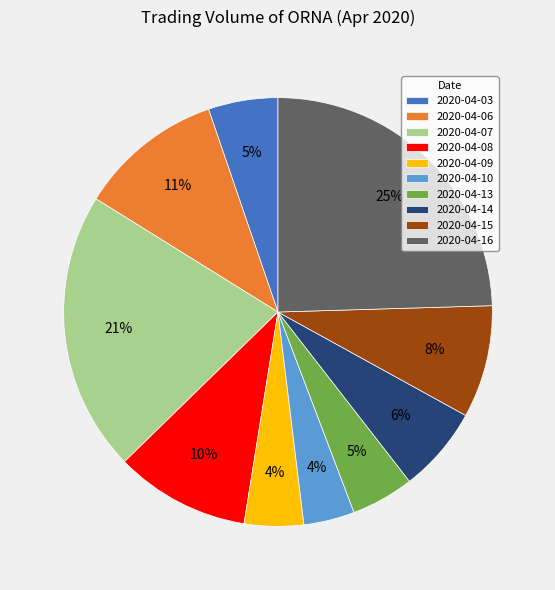

Do 2020-04-10 and 2020-04-09 together represent more than half of the pie?

No